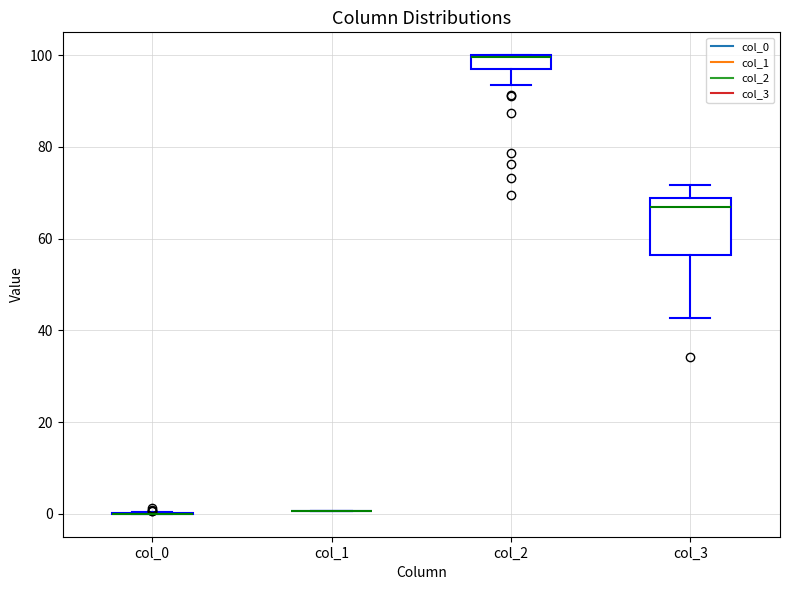

Where does the lower whisker of the box for col_2 end on the y-axis? The values are not printed on the chart, so give them approximately, as read against the axis.

94